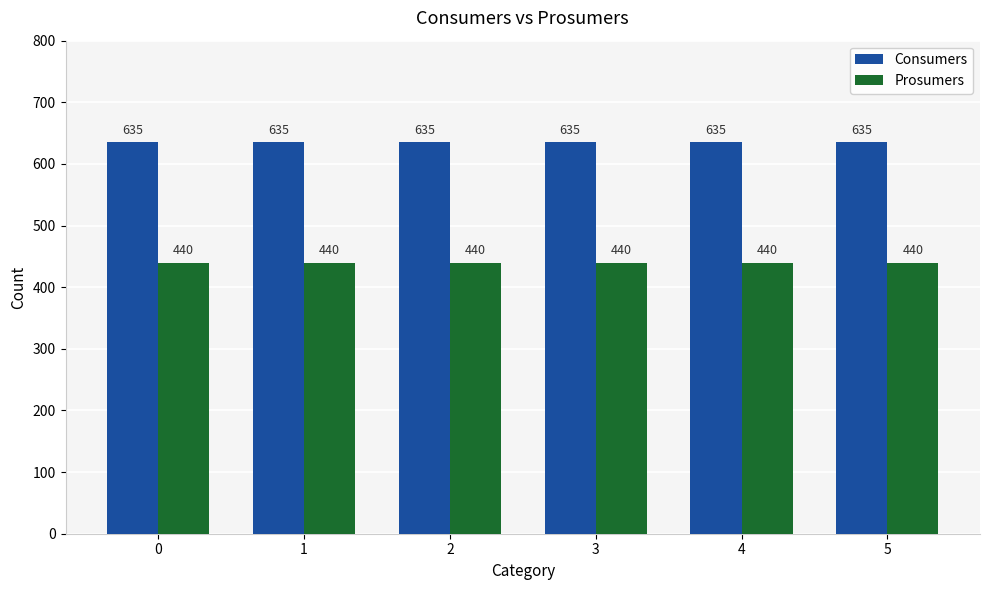

What is the spread (max minus min) of values at 3?

195